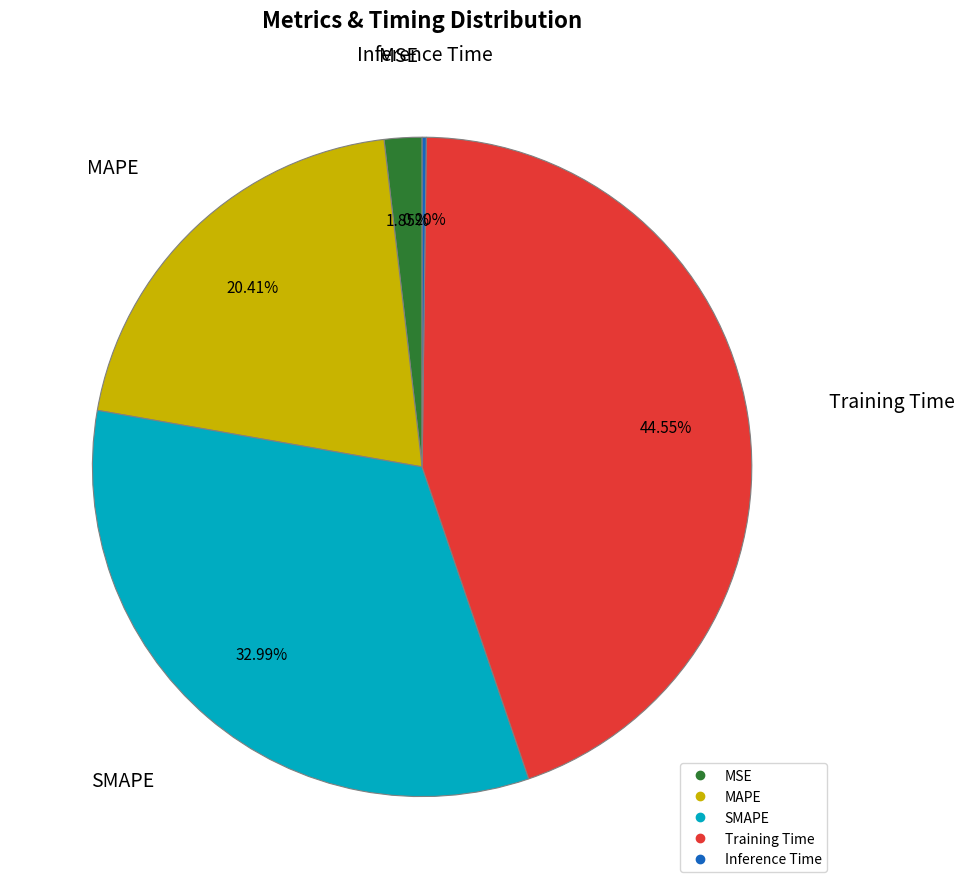

Which category has the biggest portion of the pie?

Training Time